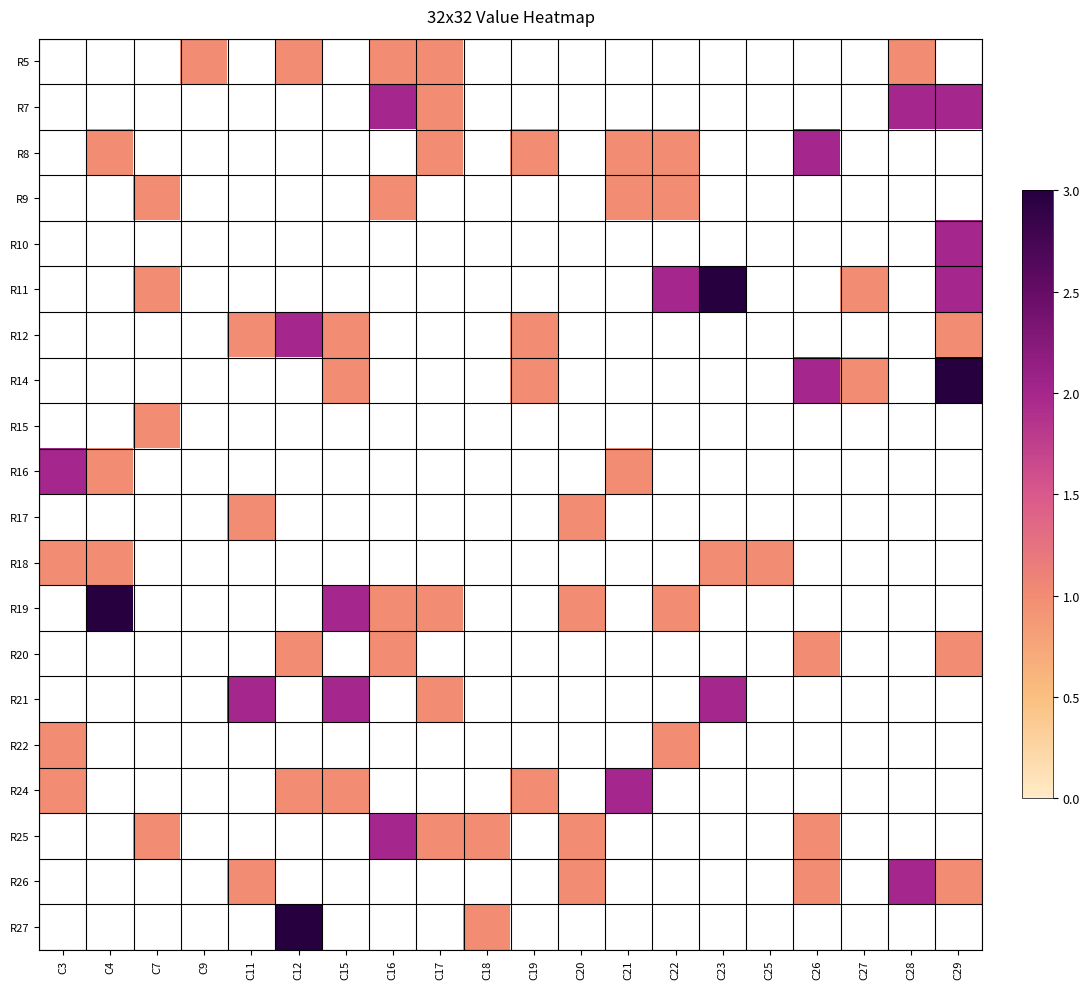

What is the lowest value of the R16 series?

1.0